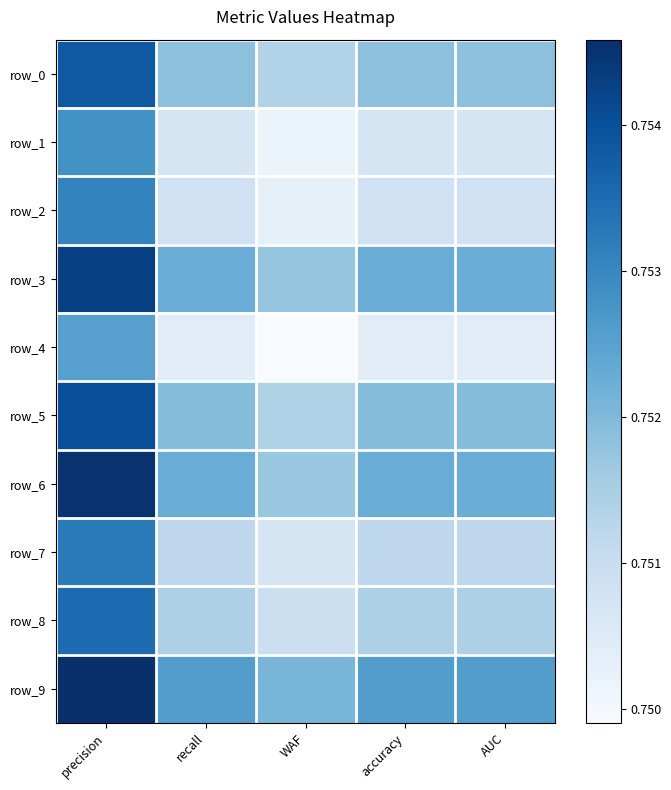

Reading right to left, what are all the values shown in this chart?

row_0: 0.8	0.8	0.8	0.8	0.8
row_1: 0.8	0.8	0.8	0.8	0.8
row_2: 0.8	0.8	0.8	0.8	0.8
row_3: 0.8	0.8	0.8	0.8	0.8
row_4: 0.8	0.8	0.7	0.8	0.8
row_5: 0.8	0.8	0.8	0.8	0.8
row_6: 0.8	0.8	0.8	0.8	0.8
row_7: 0.8	0.8	0.8	0.8	0.8
row_8: 0.8	0.8	0.8	0.8	0.8
row_9: 0.8	0.8	0.8	0.8	0.8